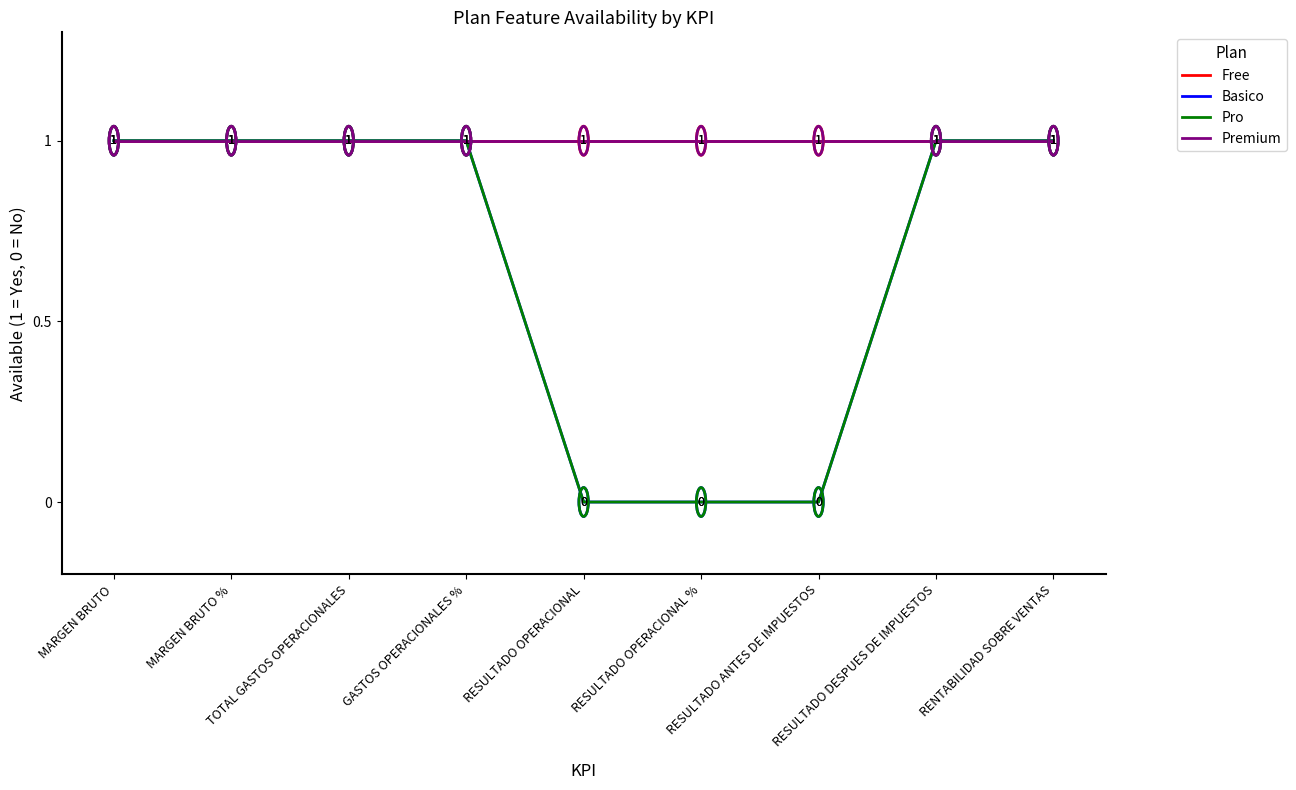

True or false: Premium has a value of 1 at RESULTADO OPERACIONAL %.

True